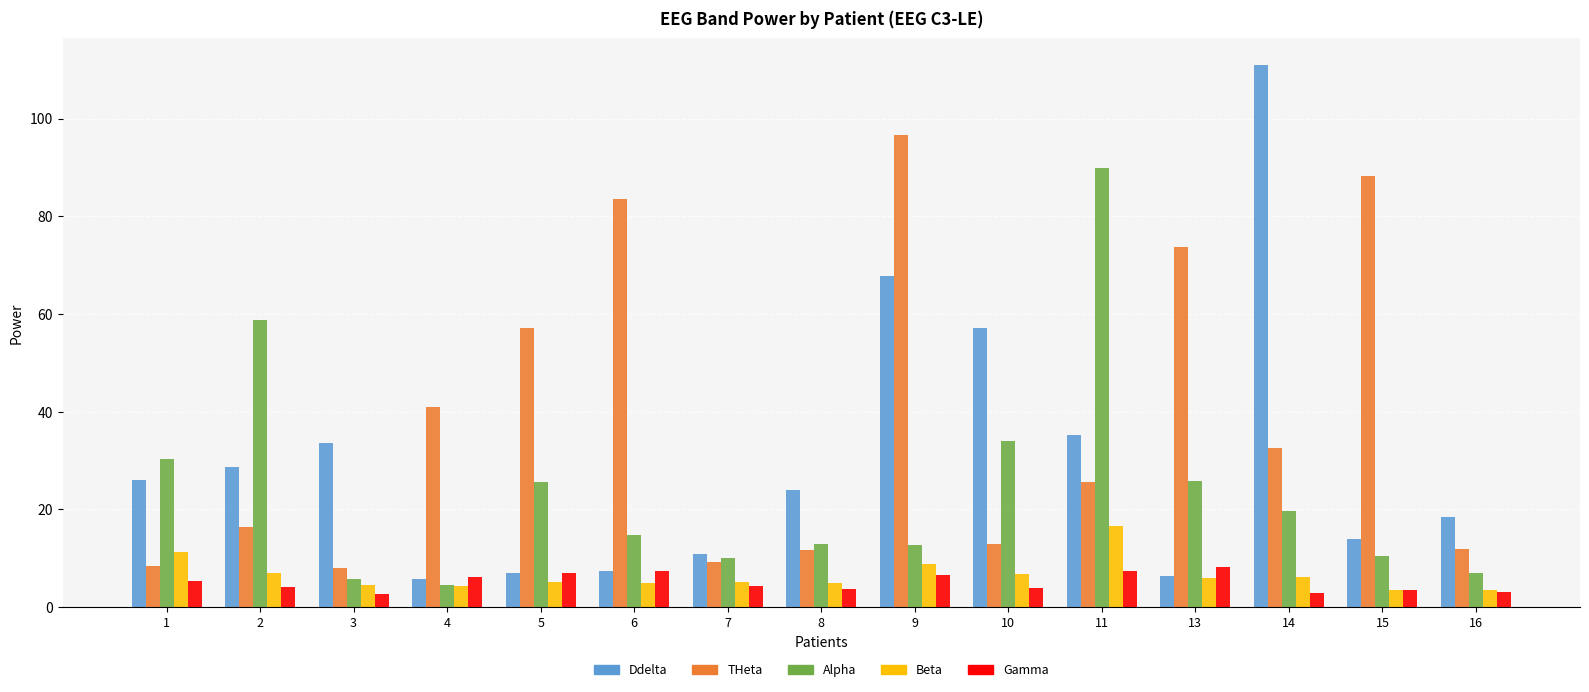

How many data points does each series have?

15